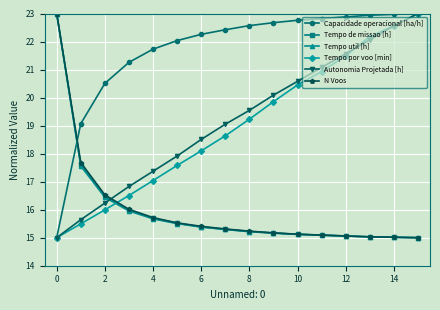

What is the value of the Tempo de missao [h] point at the 16th from the left?

15.0